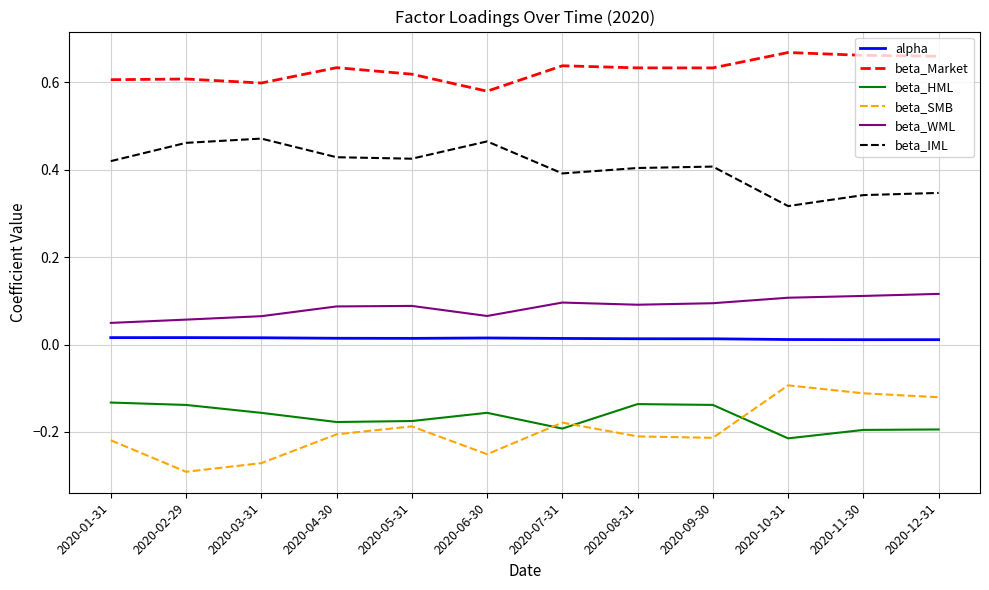

Is it true that beta_SMB equals -0.2 at 2020-05-31?

True